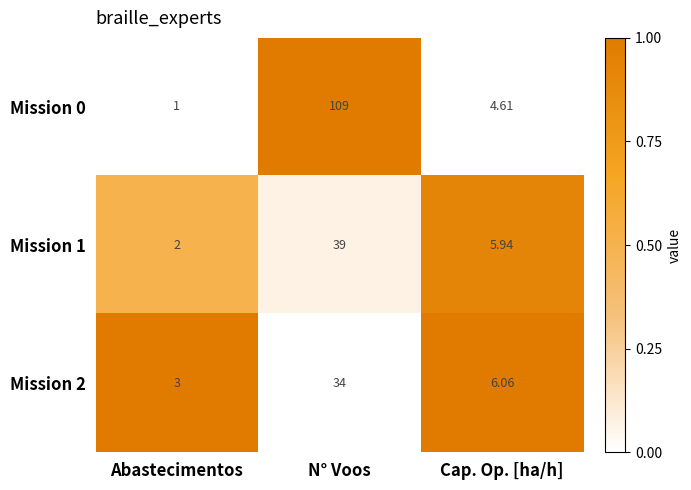

What is the total value across all series at Abastecimentos?

6.0